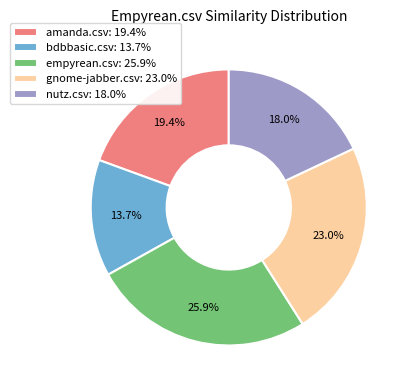

The empyrean.csv slice represents 11% of the pie. True or false?

False